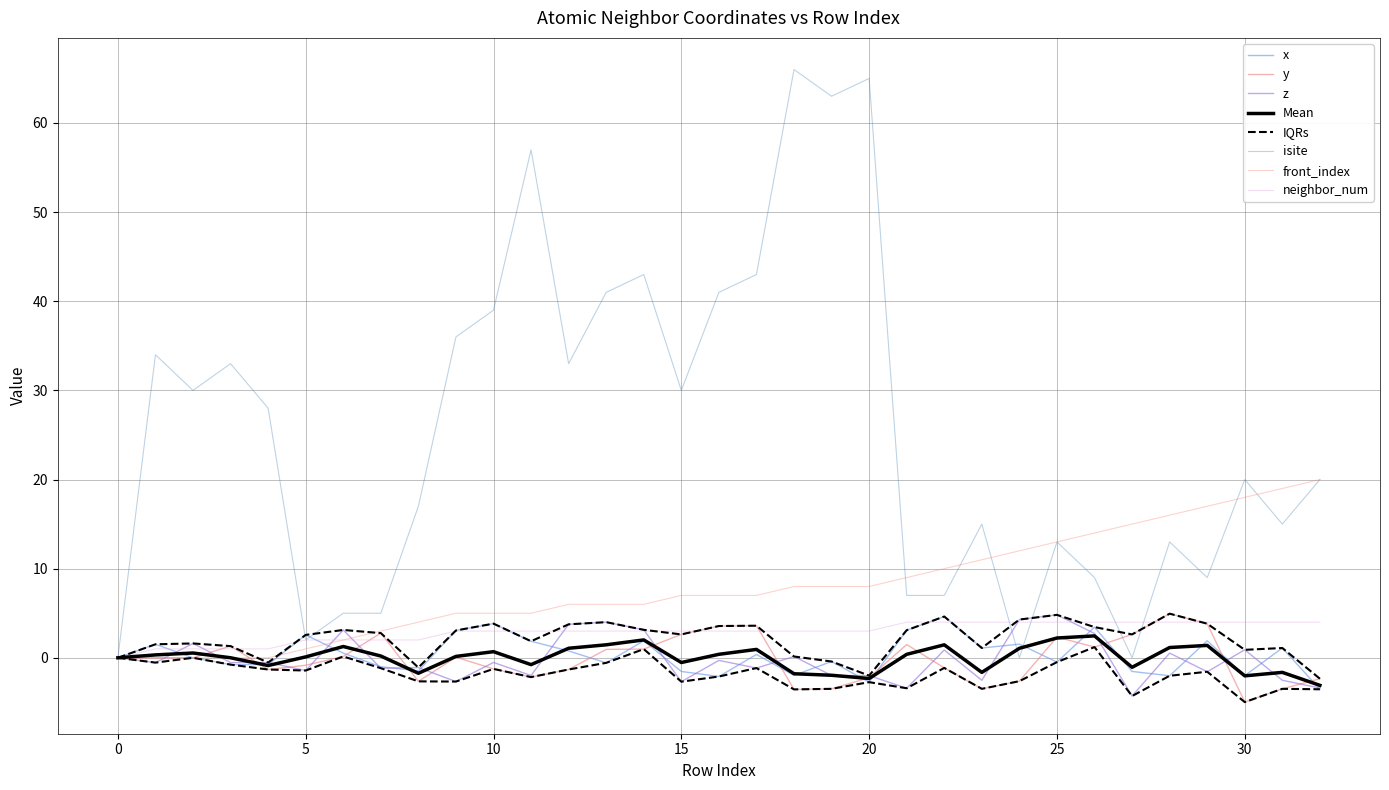

Reading left to right, extract all data points from this chart.

x: 0=0.0	1=1.5	2=0.0	3=-0.8	4=-0.8	5=2.6	6=0.5	7=-1.0	8=-1.5	9=3.1	10=3.8	11=1.9	12=0.8	13=-0.6	14=1.9	15=-1.5	16=-2.1	17=0.4	18=-2.0	19=-0.4	20=-2.7	21=3.1	22=4.6	23=1.1	24=1.5	25=-0.5	26=3.4	27=-1.5	28=-2.0	29=1.9	30=-2.0	31=1.1	32=-3.5
y: 0=0.0	1=-0.0	2=0.0	3=1.3	4=-1.3	5=-0.8	6=0.1	7=2.8	8=-2.6	9=0.1	10=-1.2	11=-2.2	12=-1.3	13=0.9	14=1.0	15=2.6	16=3.6	17=3.6	18=-3.5	19=-3.5	20=-2.2	21=1.5	22=-1.1	23=-3.5	24=-2.6	25=2.3	26=1.2	27=2.6	28=4.9	29=3.8	30=-5.0	31=-3.5	32=-2.3
z: 0=0.0	1=-0.5	2=1.6	3=-0.5	4=-0.5	5=-1.4	6=3.1	7=-1.2	8=-1.1	9=-2.7	10=-0.5	11=-2.0	12=3.8	13=4.0	14=3.1	15=-2.7	16=-0.3	17=-1.2	18=0.1	19=-2.0	20=-2.0	21=-3.4	22=0.9	23=-2.5	24=4.3	25=4.8	26=2.7	27=-4.3	28=0.5	29=-1.6	30=0.9	31=-2.5	32=-3.4
neighbor_num: 0=0.0	1=1.0	2=1.0	3=1.0	4=1.0	5=2.0	6=2.0	7=2.0	8=2.0	9=3.0	10=3.0	11=3.0	12=3.0	13=3.0	14=3.0	15=3.0	16=3.0	17=3.0	18=3.0	19=3.0	20=3.0	21=4.0	22=4.0	23=4.0	24=4.0	25=4.0	26=4.0	27=4.0	28=4.0	29=4.0	30=4.0	31=4.0	32=4.0
isite: 0=0.0	1=34.0	2=30.0	3=33.0	4=28.0	5=2.0	6=5.0	7=5.0	8=17.0	9=36.0	10=39.0	11=57.0	12=33.0	13=41.0	14=43.0	15=30.0	16=41.0	17=43.0	18=66.0	19=63.0	20=65.0	21=7.0	22=7.0	23=15.0	24=0.0	25=13.0	26=9.0	27=0.0	28=13.0	29=9.0	30=20.0	31=15.0	32=20.0
front_index: 0=0.0	1=0.0	2=0.0	3=0.0	4=0.0	5=1.0	6=2.0	7=3.0	8=4.0	9=5.0	10=5.0	11=5.0	12=6.0	13=6.0	14=6.0	15=7.0	16=7.0	17=7.0	18=8.0	19=8.0	20=8.0	21=9.0	22=10.0	23=11.0	24=12.0	25=13.0	26=14.0	27=15.0	28=16.0	29=17.0	30=18.0	31=19.0	32=20.0